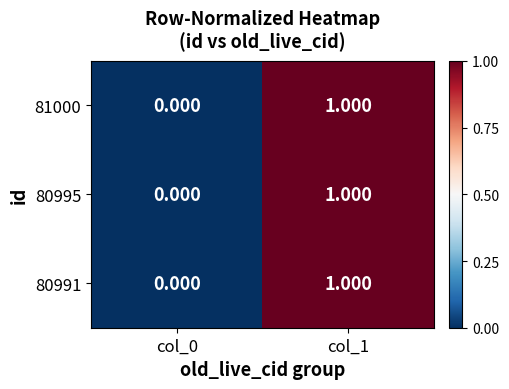

Is the value of 80991 at col_1 greater than the value of 81000 at col_0?

Yes